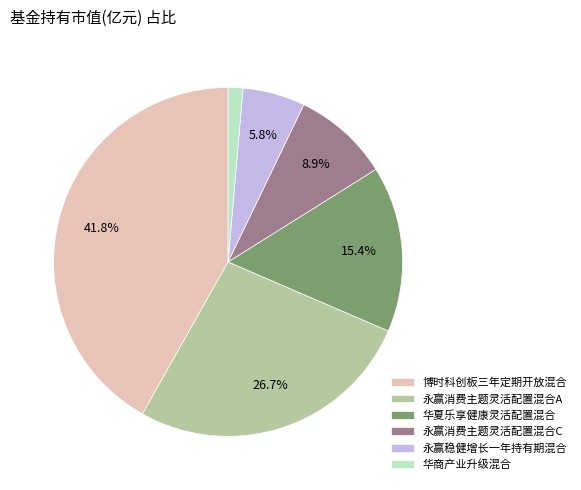

How many segments does this pie chart have?

6